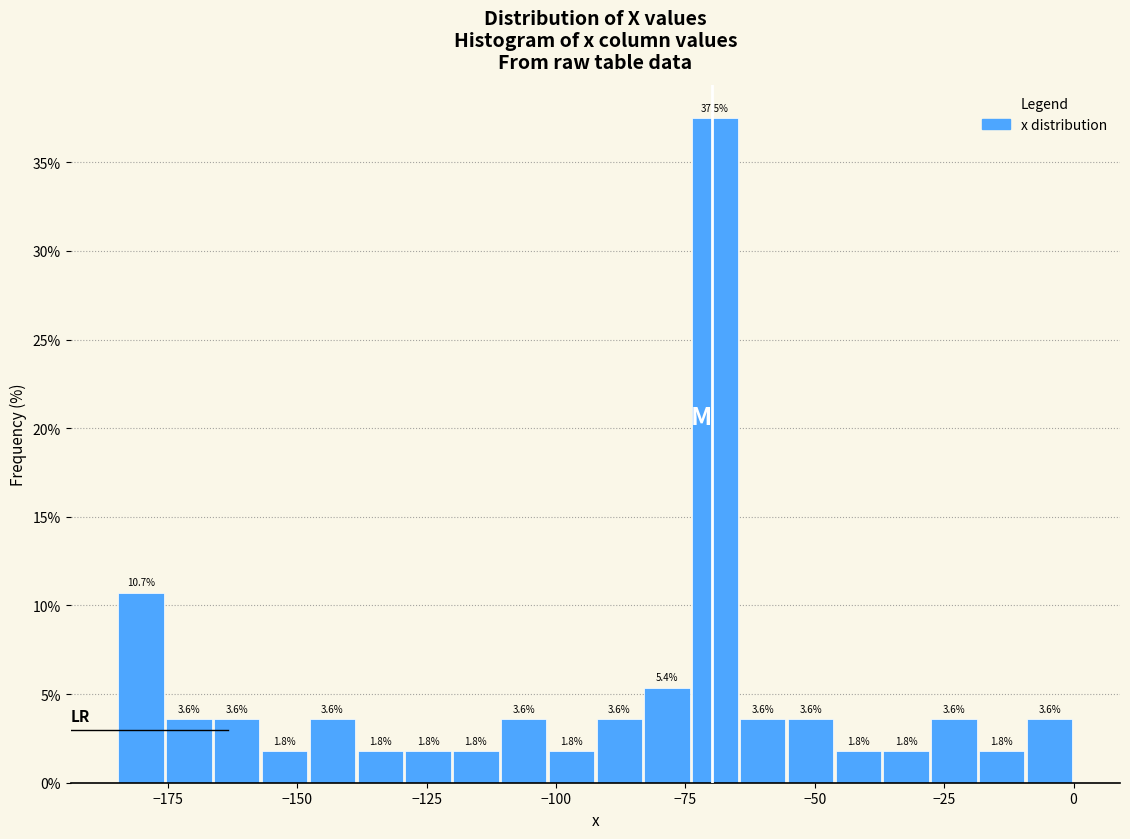

Read against the x-axis, roughly where is the centre of the tallest bar?

-70